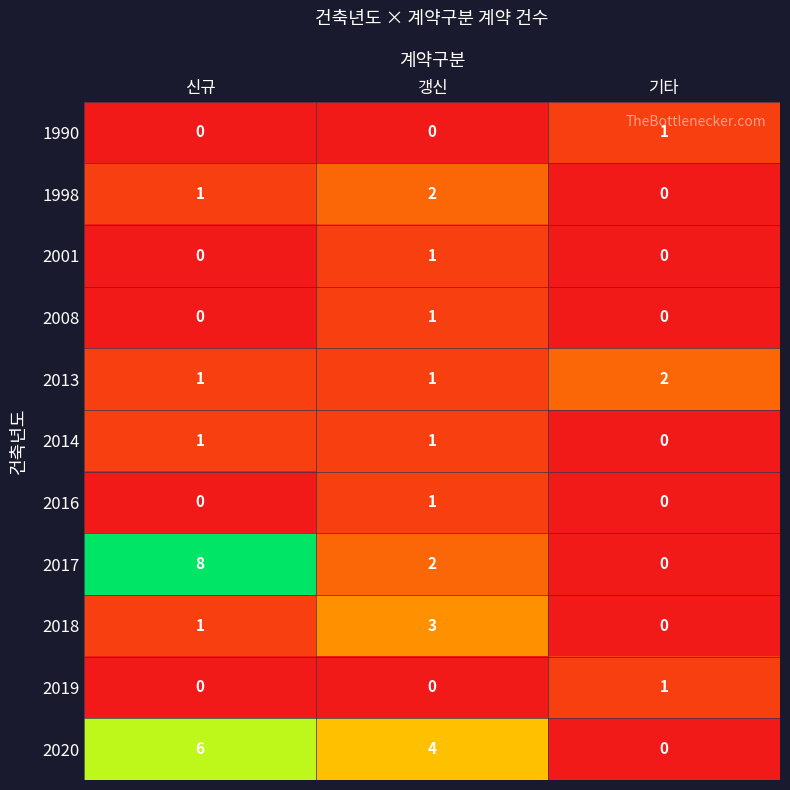

Count the 2020 values in the range 0 to 6.

3